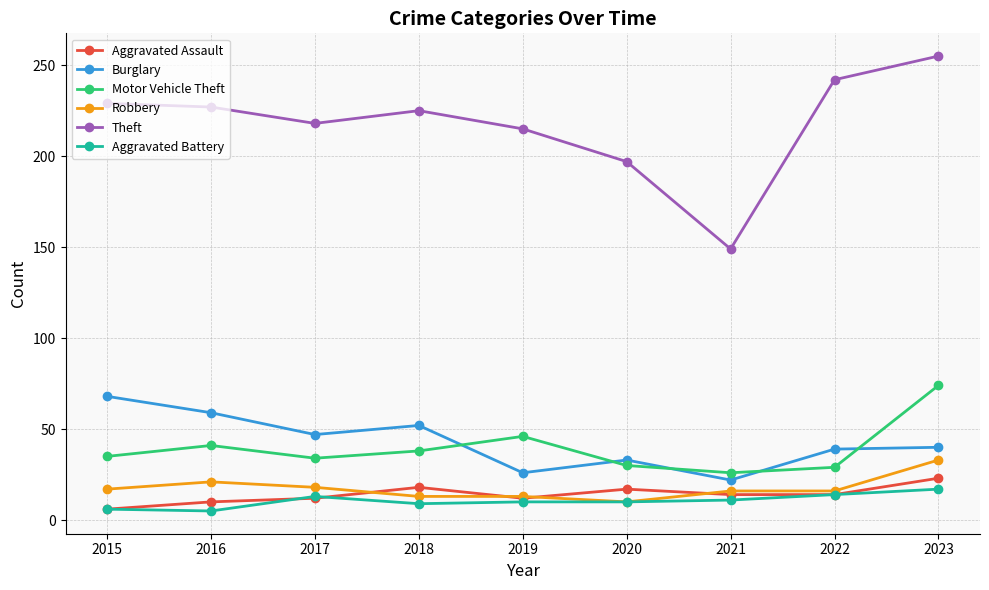

What is the sum of the Aggravated Assault values at 2021 and 2017?

26